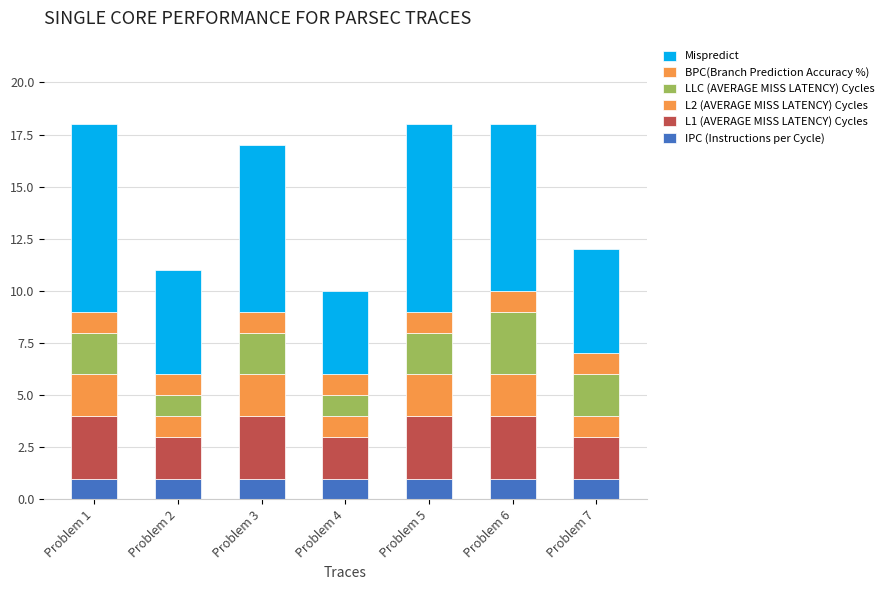

The L1 (AVERAGE MISS LATENCY) Cycles series shows 2 at Problem 2. True or false?

True